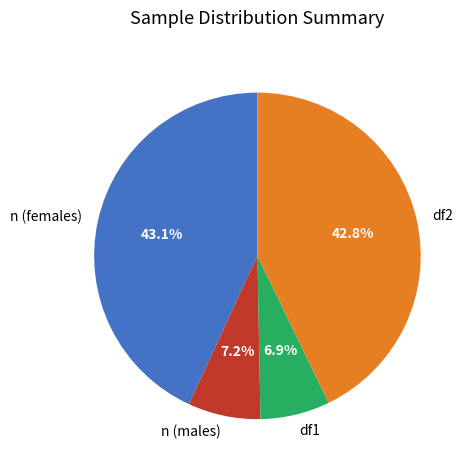

Approximately how many times larger is the value at df1 compared to n (males)?

1.0